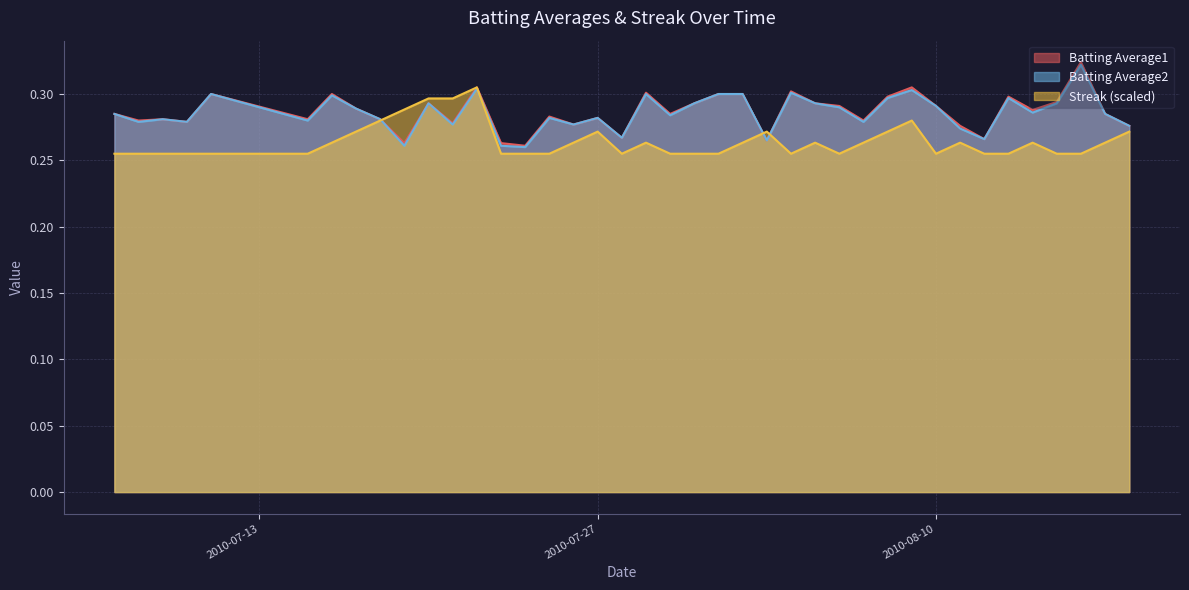

Rank the series by their maximum value, from highest to lowest.

Batting Average1, Batting Average2, Streak